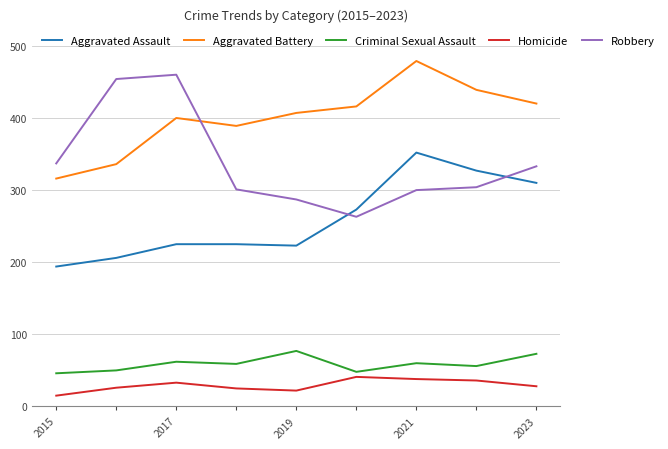

True or false: Aggravated Battery and Homicide intersect in this chart.

False